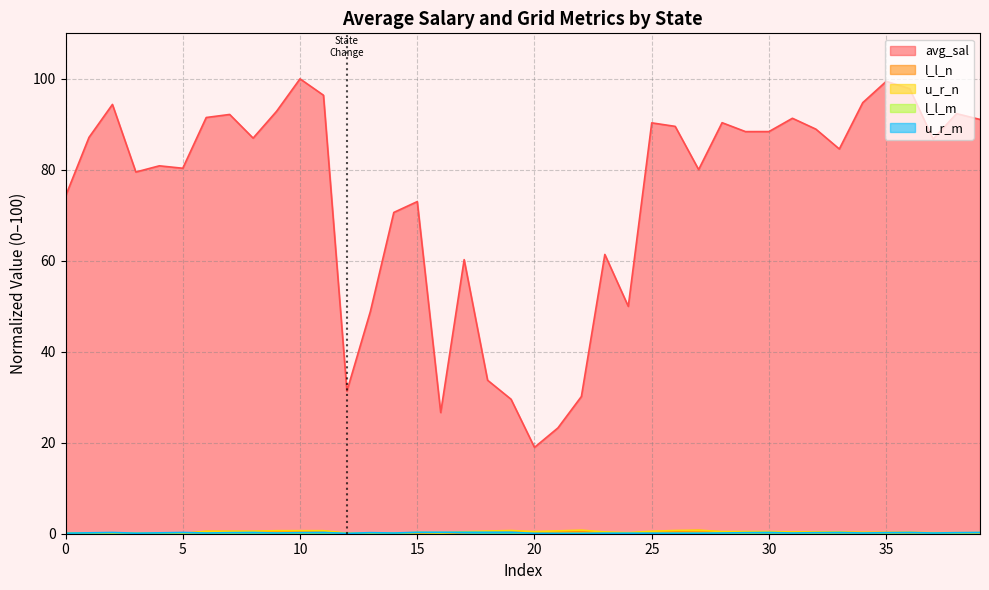

Which series has the widest spread of values?

avg_sal